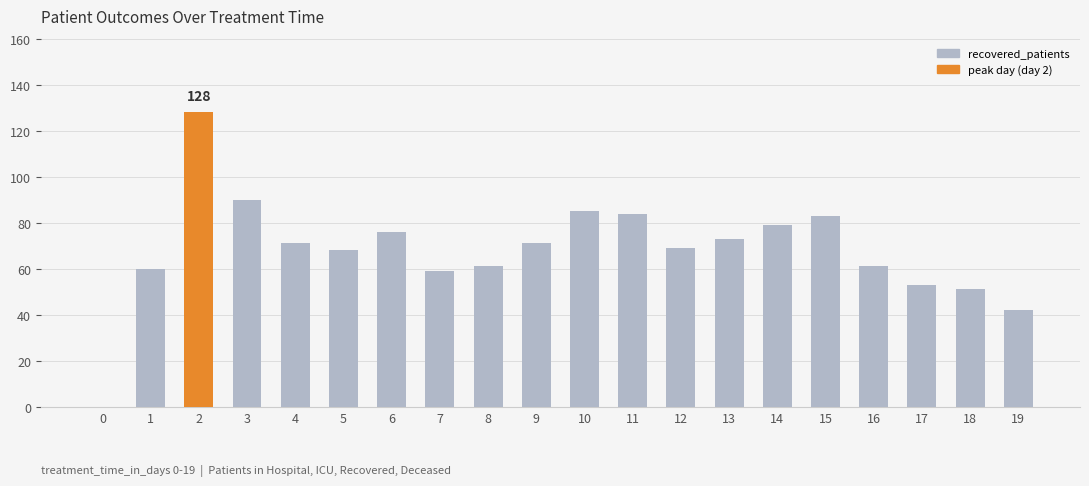

Reading right to left, list all the values displayed in this chart.

19=42	18=51	17=53	16=61	15=83	14=79	13=73	12=69	11=84	10=85	9=71	8=61	7=59	6=76	5=68	4=71	3=90	2=128	1=60	0=0